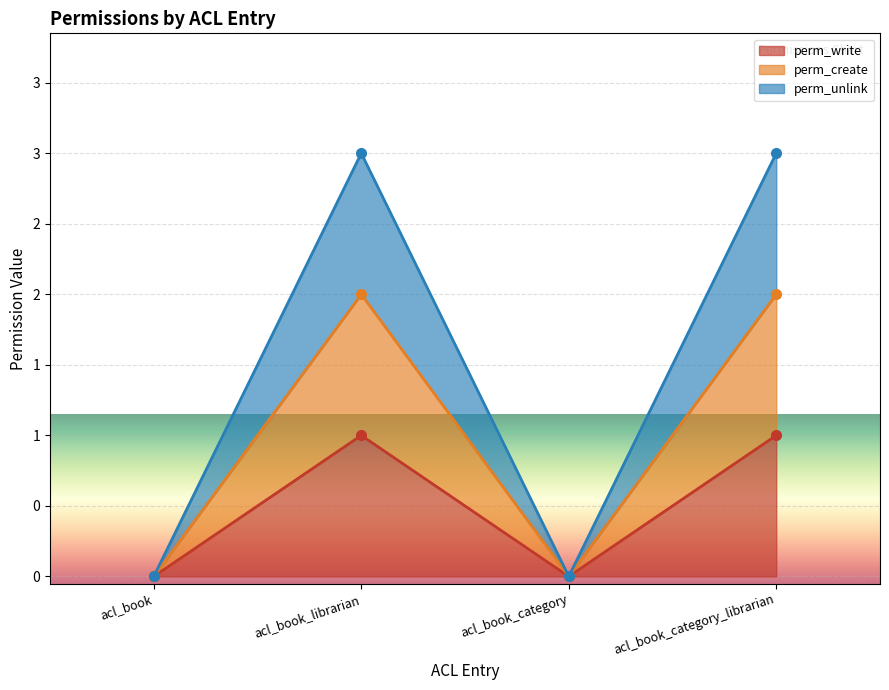

Where is the first local maximum for perm_create?

acl_book_librarian